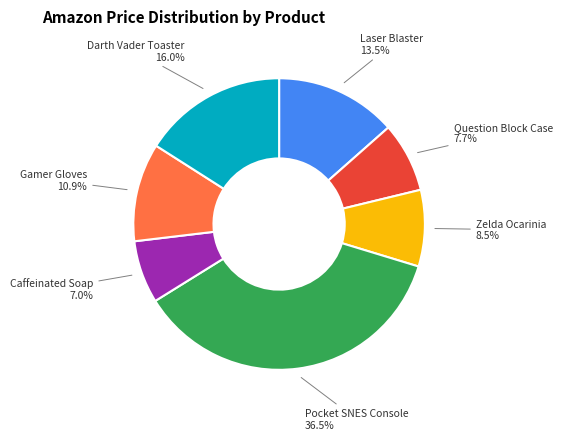

Between Laser Blaster and Pocket SNES Console, which is larger?

Pocket SNES Console